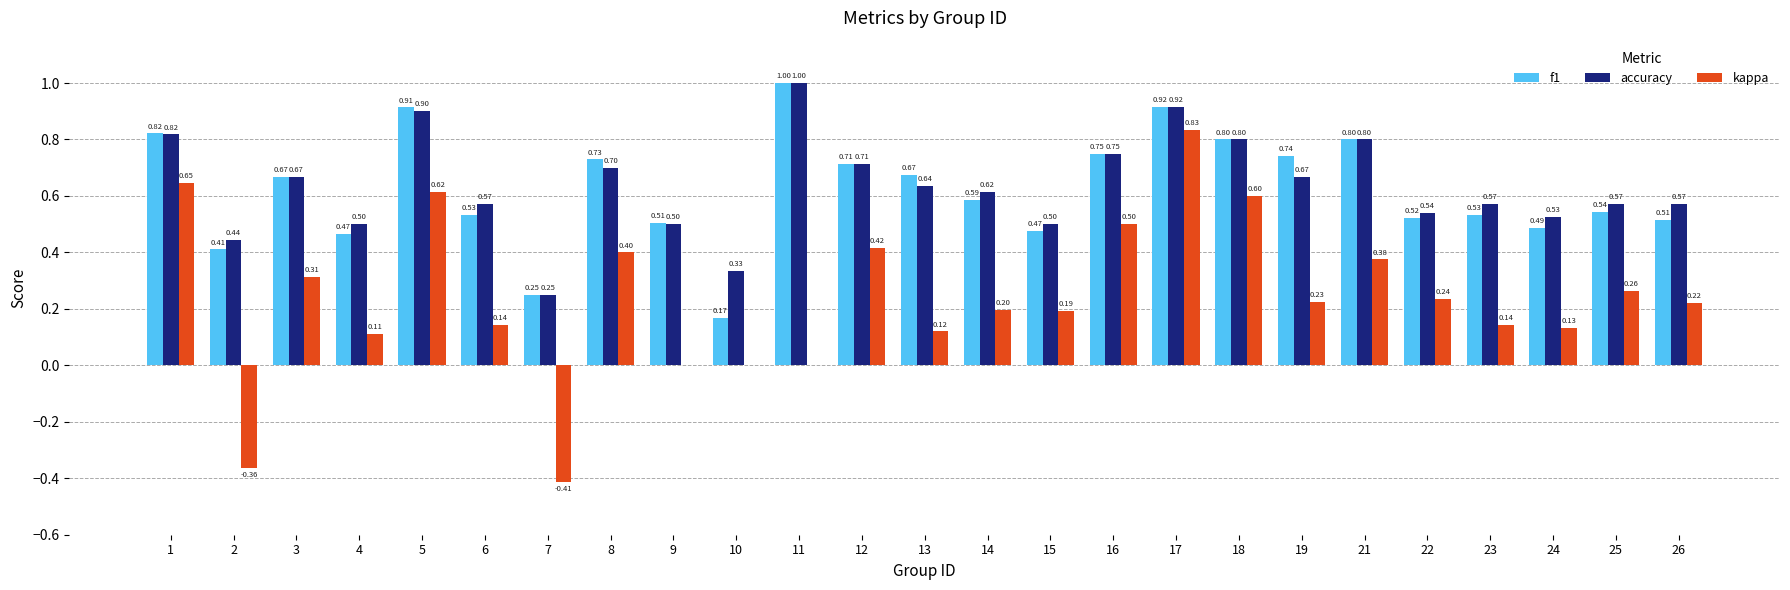

Which series changed the most between 1 and 26?

kappa